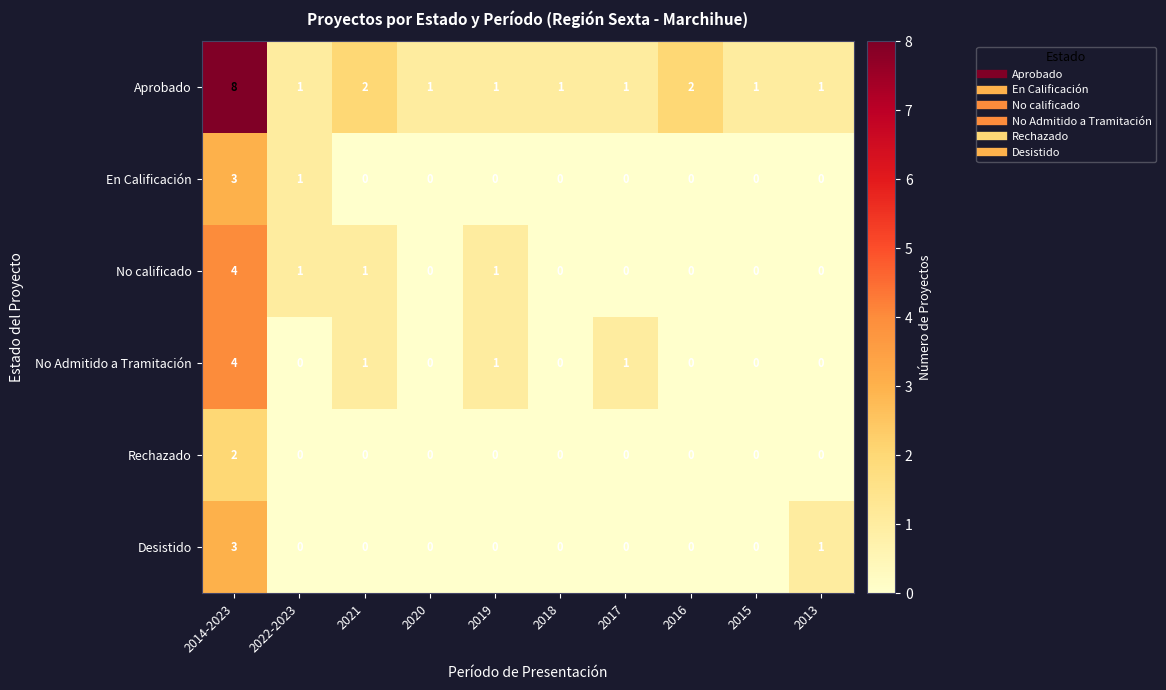

What is the difference between the Aprobado values at 2016 and 2014-2023?

6